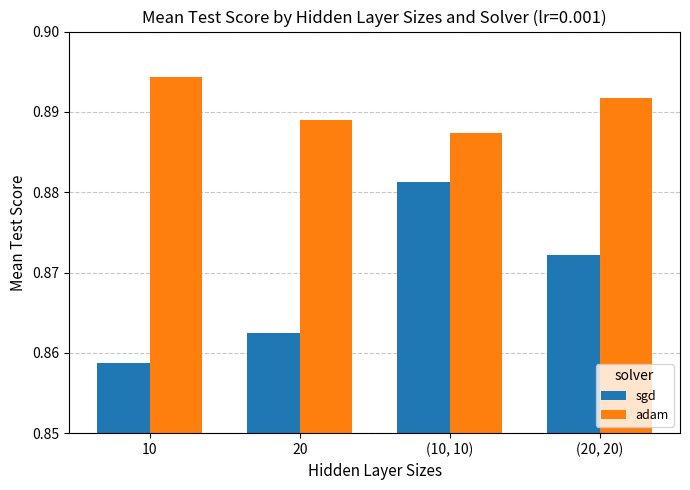

True or false: adam has a value of 1.5 at (20, 20).

False